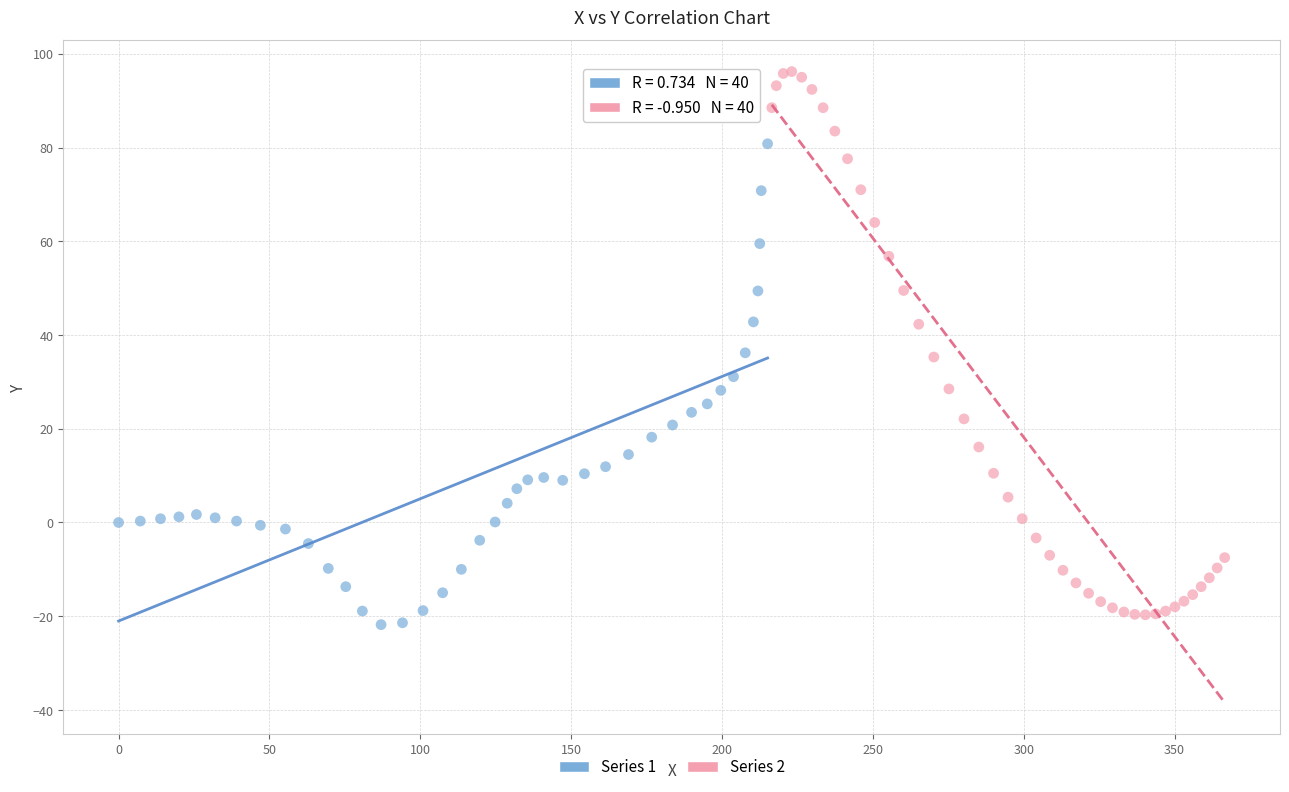

Which series reaches the maximum Y coordinate?

Series 2